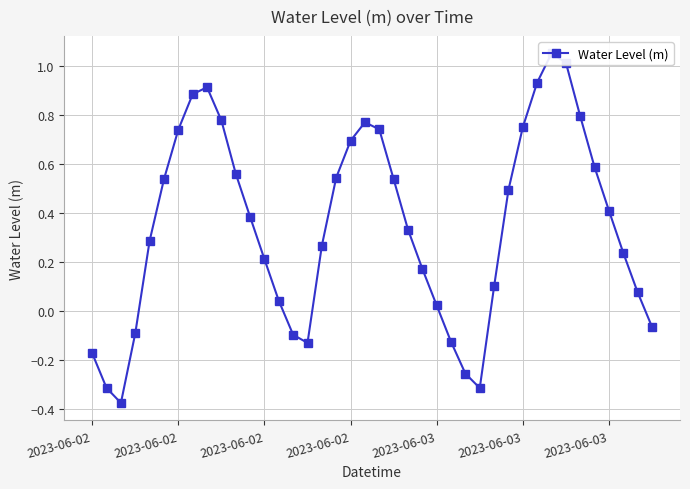

The chart shows a value of -0.1 at 14. True or false?

True